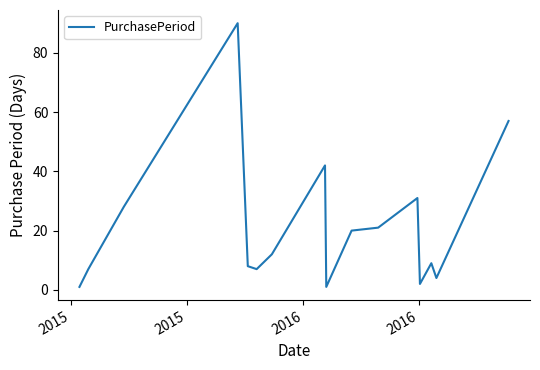

What is the greatest value displayed?

90